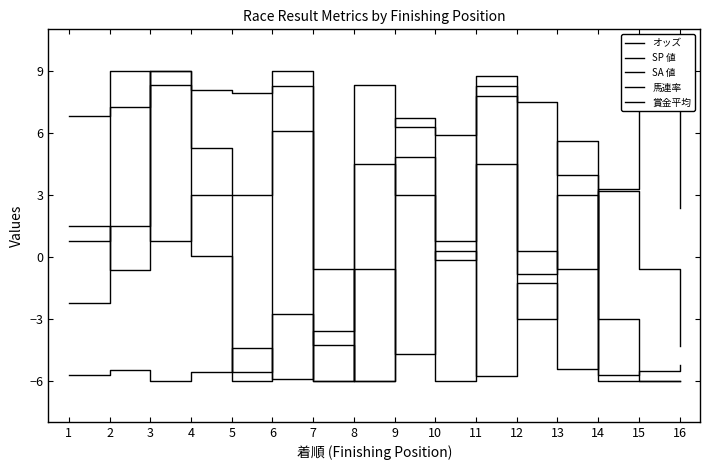

True or false: オッズ has a value of 2.4 at 16.

True